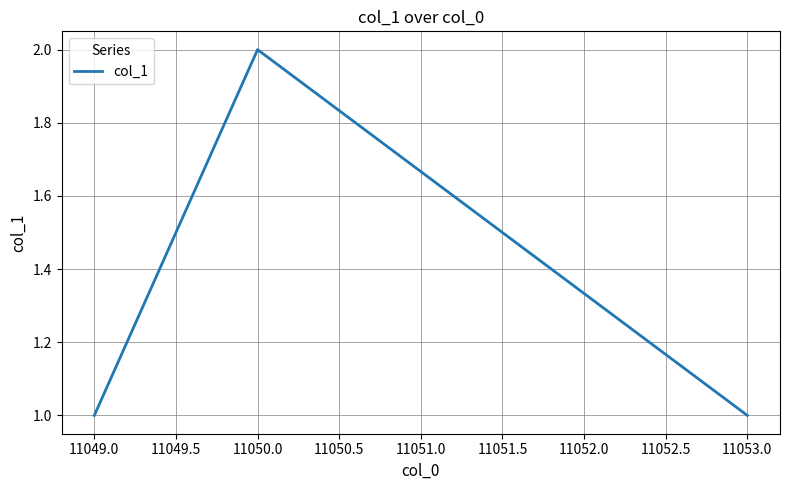

Is it true that the value at 11053.0 is 1?

True